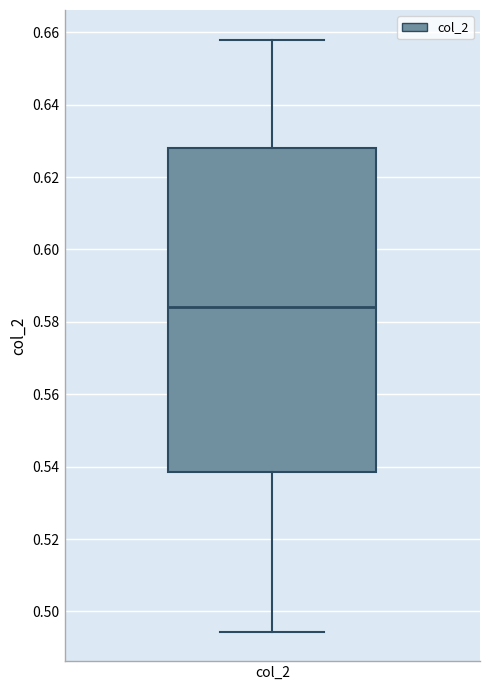

Transcribe this box plot: give where the median line is, the range the box spans, and where the two whiskers end, as read against the y-axis. The values are not printed on the chart, so give them approximately, as read against the axis.

median 0.584, box 0.538 to 0.628, whiskers 0.494 to 0.658